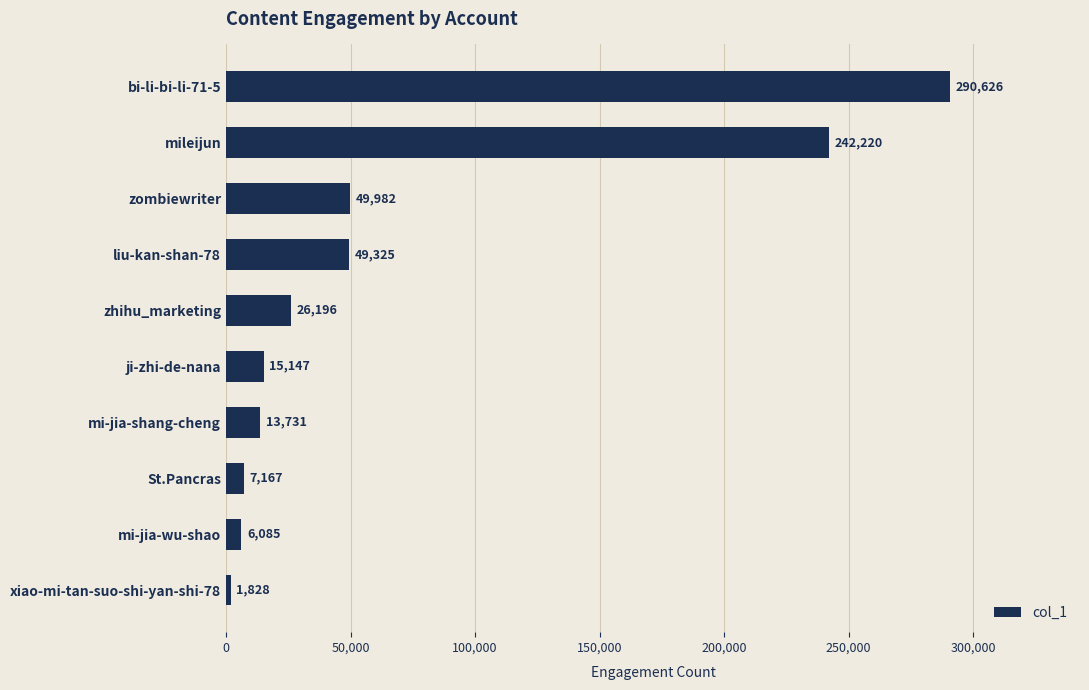

What is the sum of the values at mileijun and liu-kan-shan-78?

291545